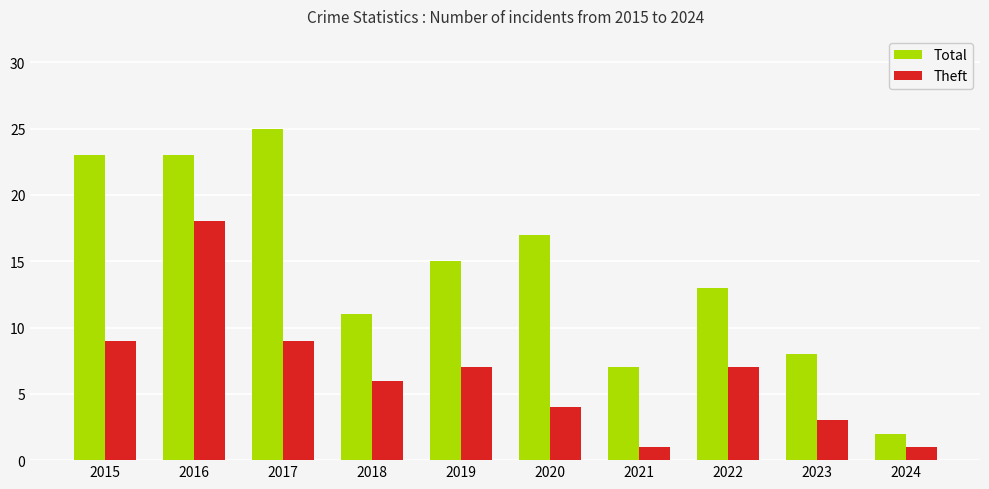

How many bars are there in total?

20